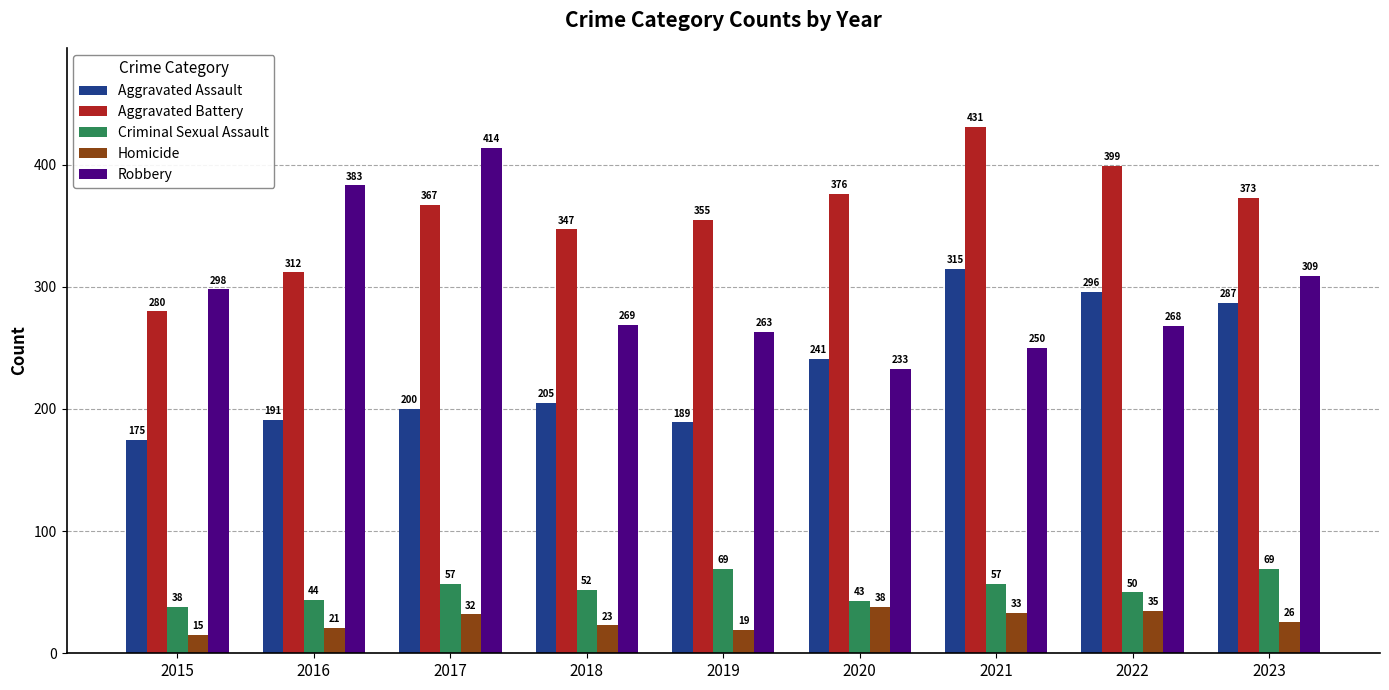

What is the approximate value of Aggravated Battery at 2021?

431